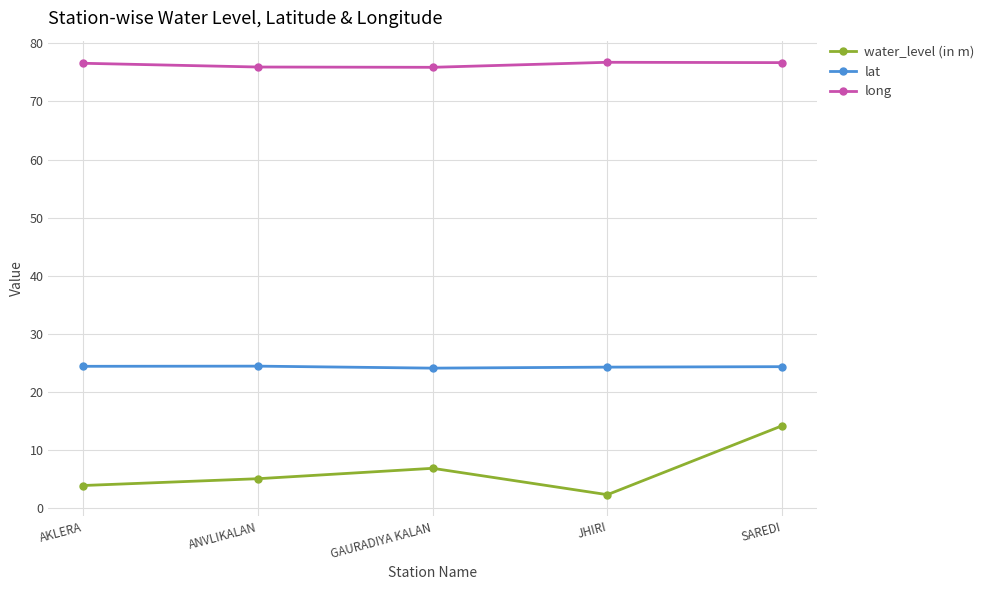

The water_level (in m) series shows 3.1 at SAREDI. True or false?

False